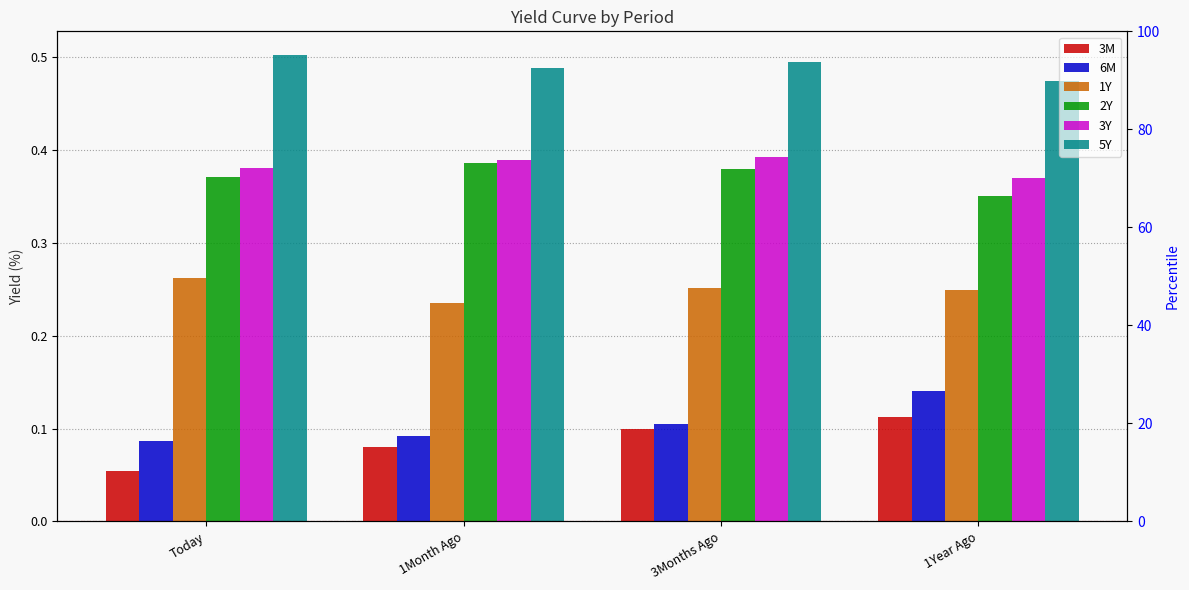

What is the lowest value of the 1Y series?

0.2